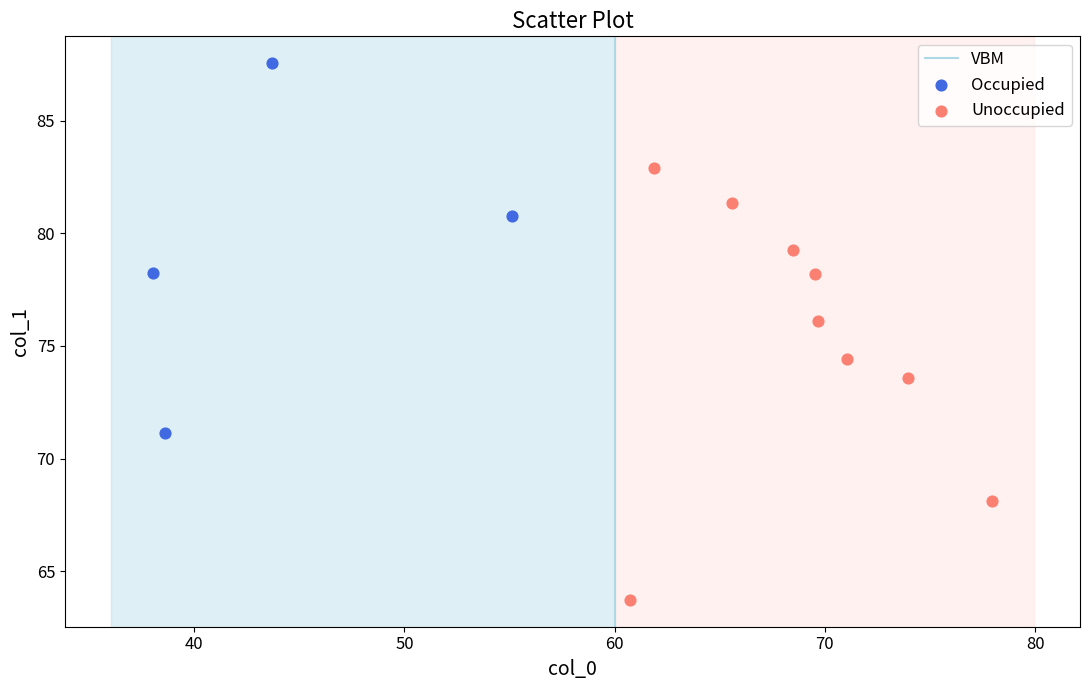

Which series has the largest Y range (max minus min)?

Unoccupied